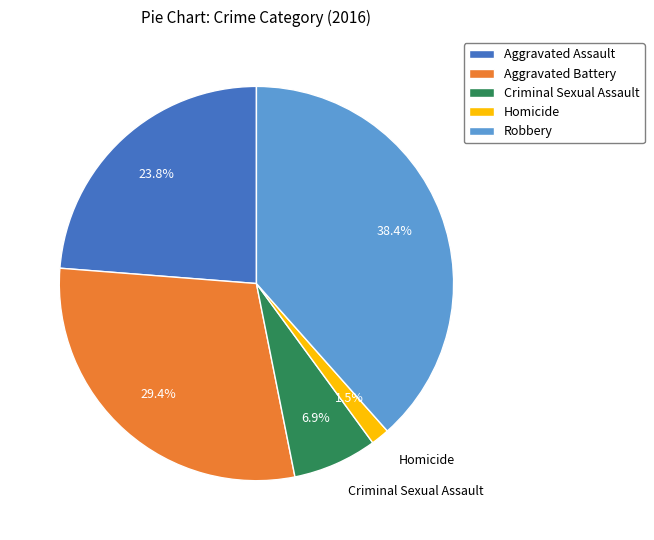

Which has a higher value, Criminal Sexual Assault or Robbery?

Robbery